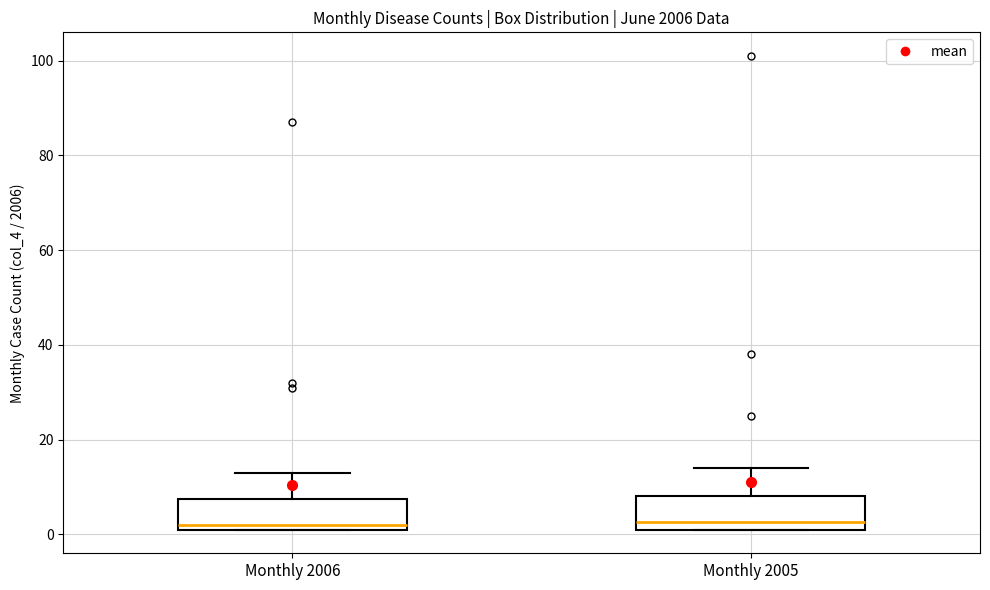

Where is the lower edge of the box for Monthly 2005 on the y-axis? The values are not printed on the chart, so give them approximately, as read against the axis.

2